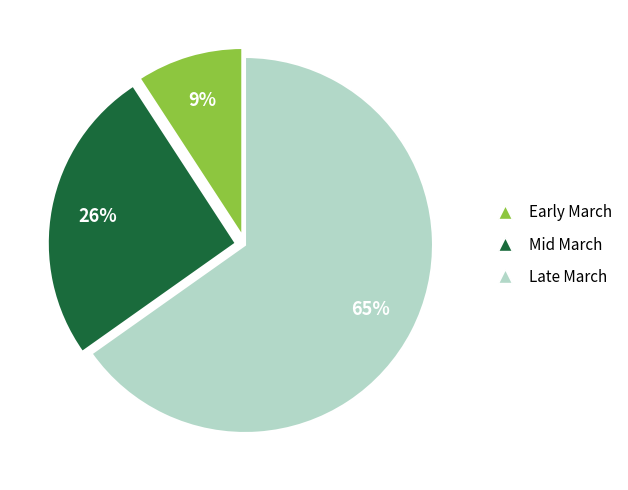

What percentage is the Late March slice, to the nearest percent?

65%